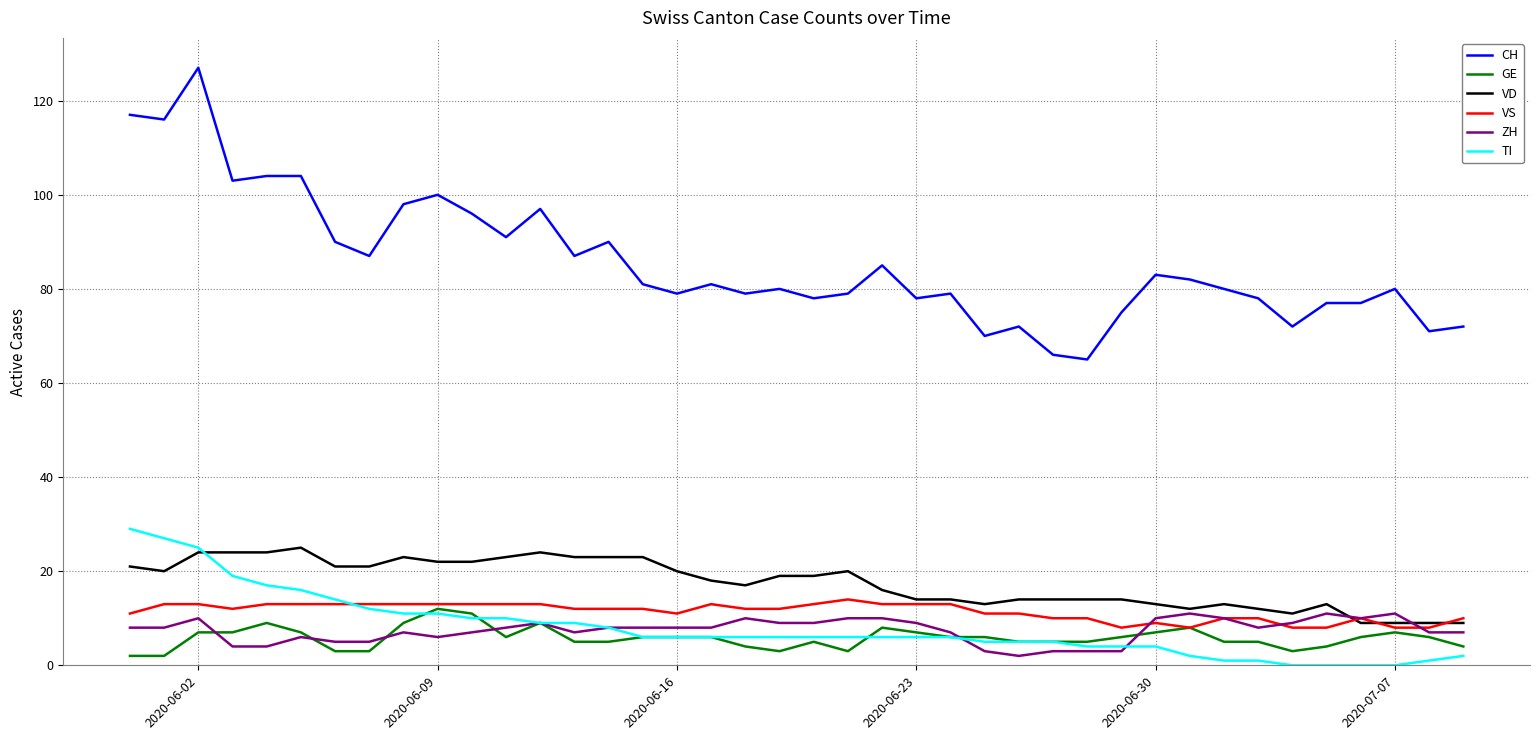

How many lines are shown in the chart?

6